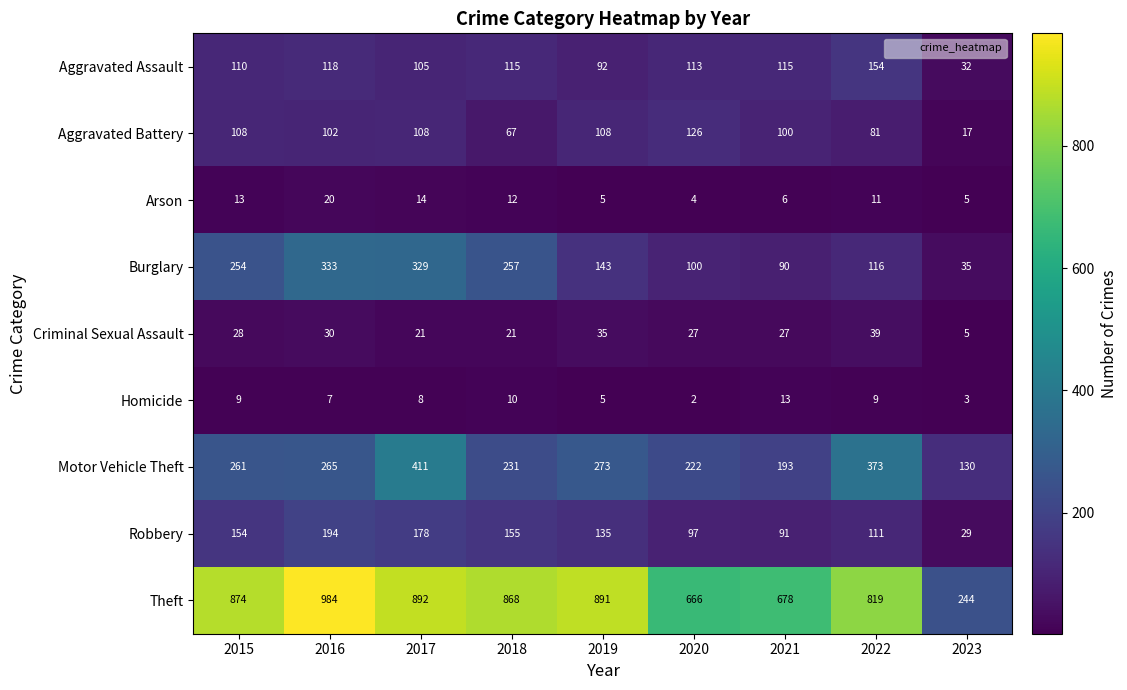

Which series changed the most between 2020 and 2023?

Theft